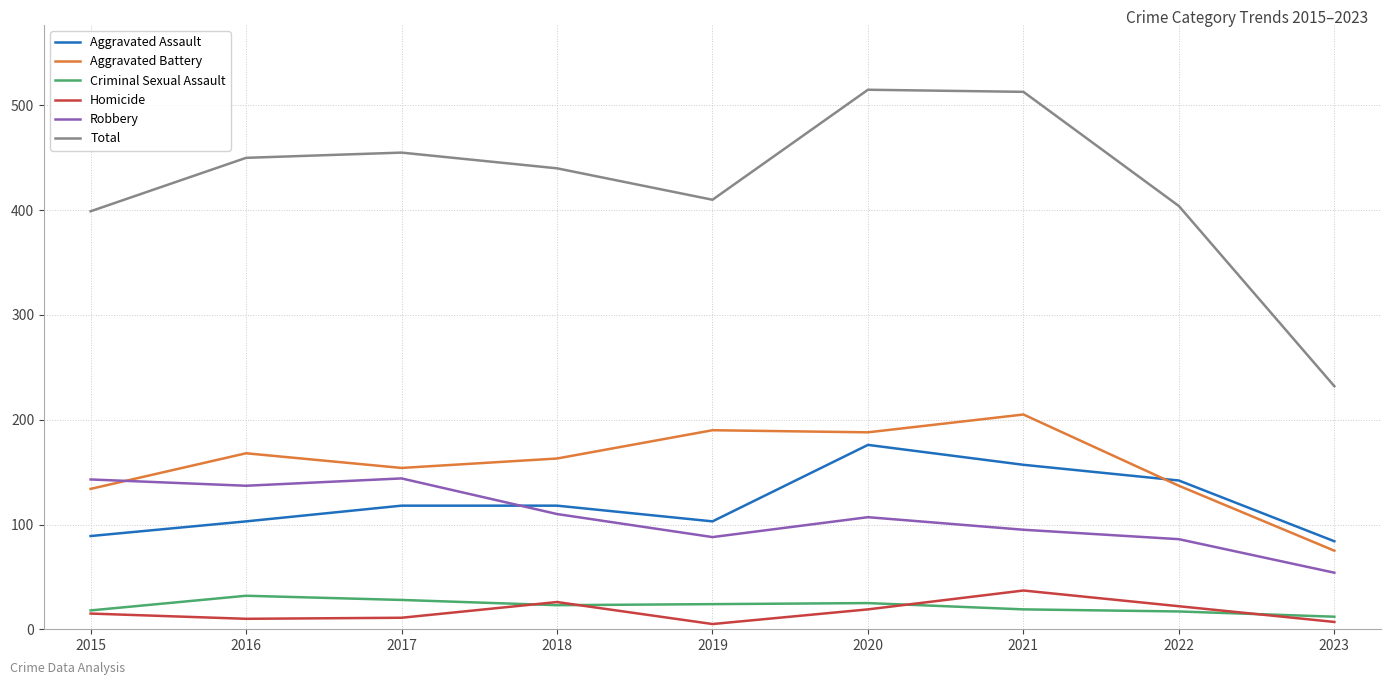

Which series has the largest total across all categories?

Total